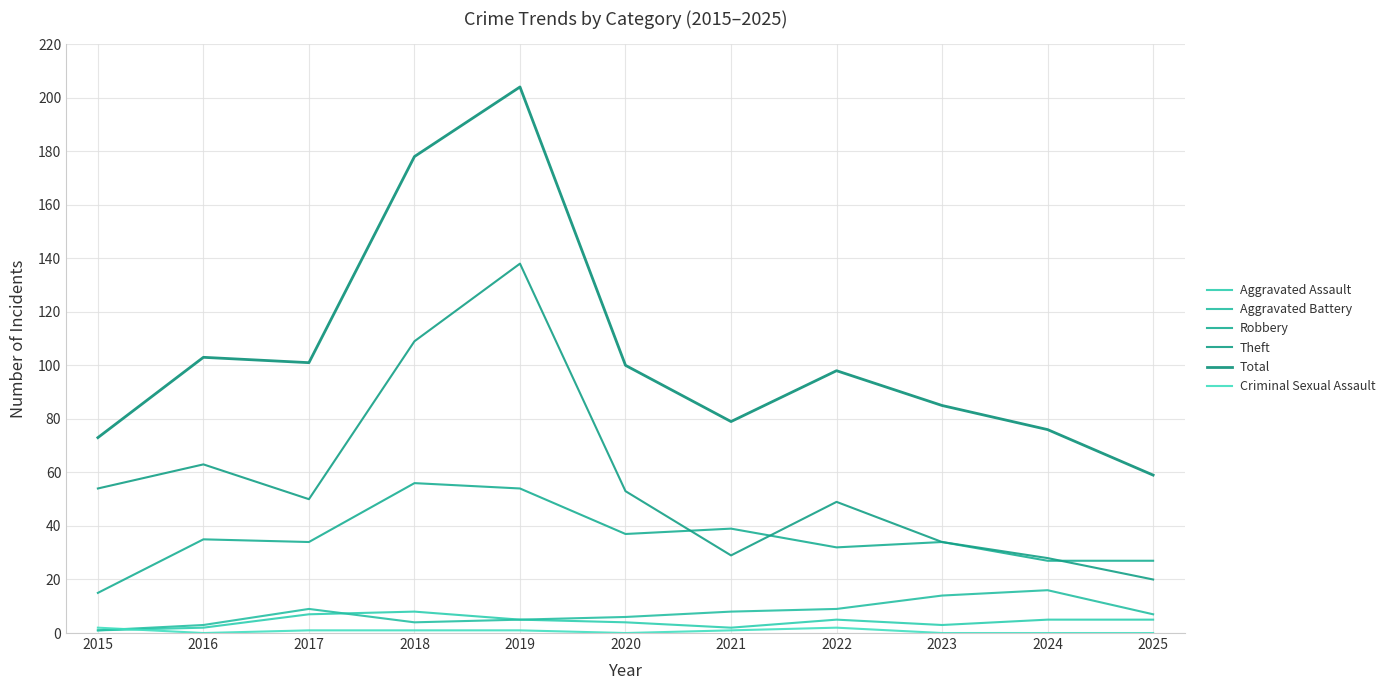

The Aggravated Battery series shows 12 at 2022. True or false?

False